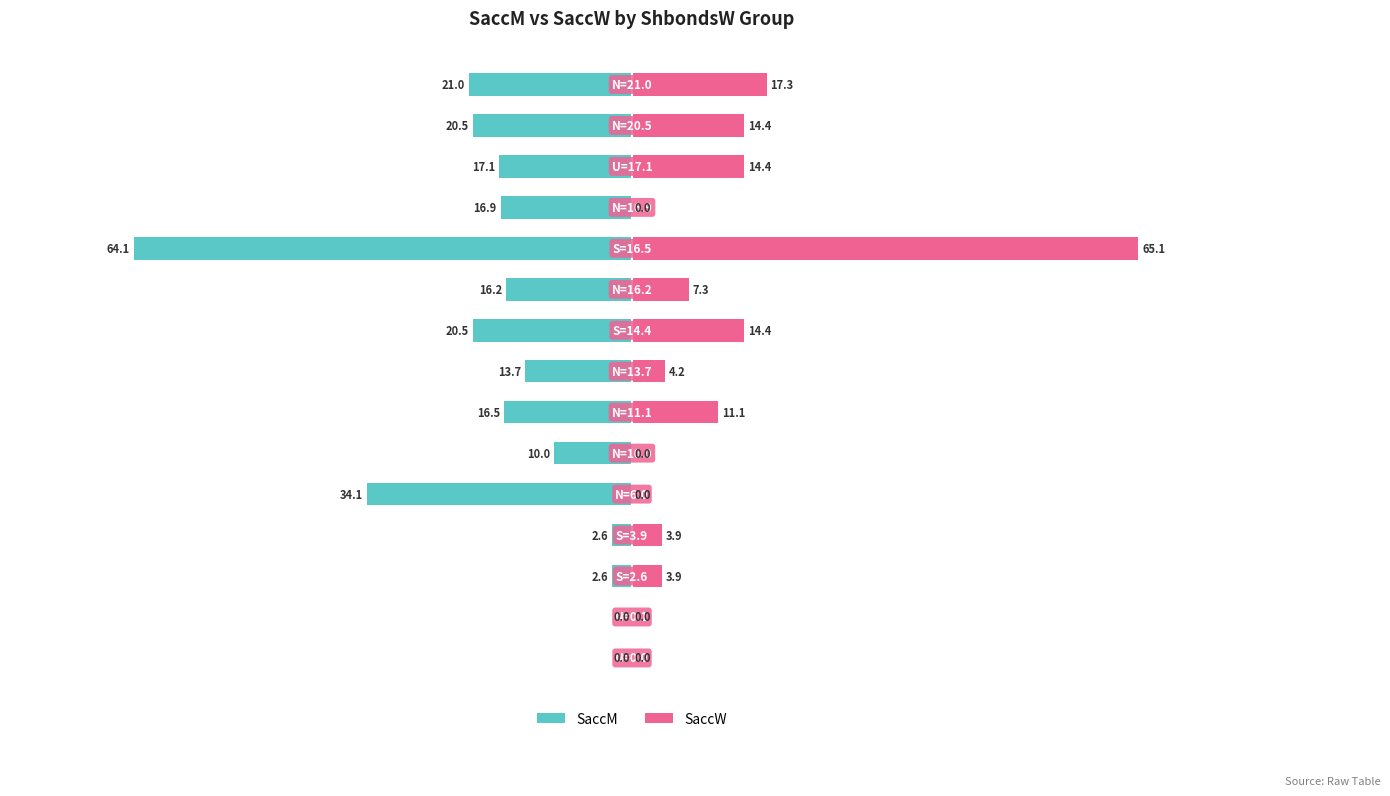

What is the difference between the maximum and minimum values in the SaccM series?

64.1